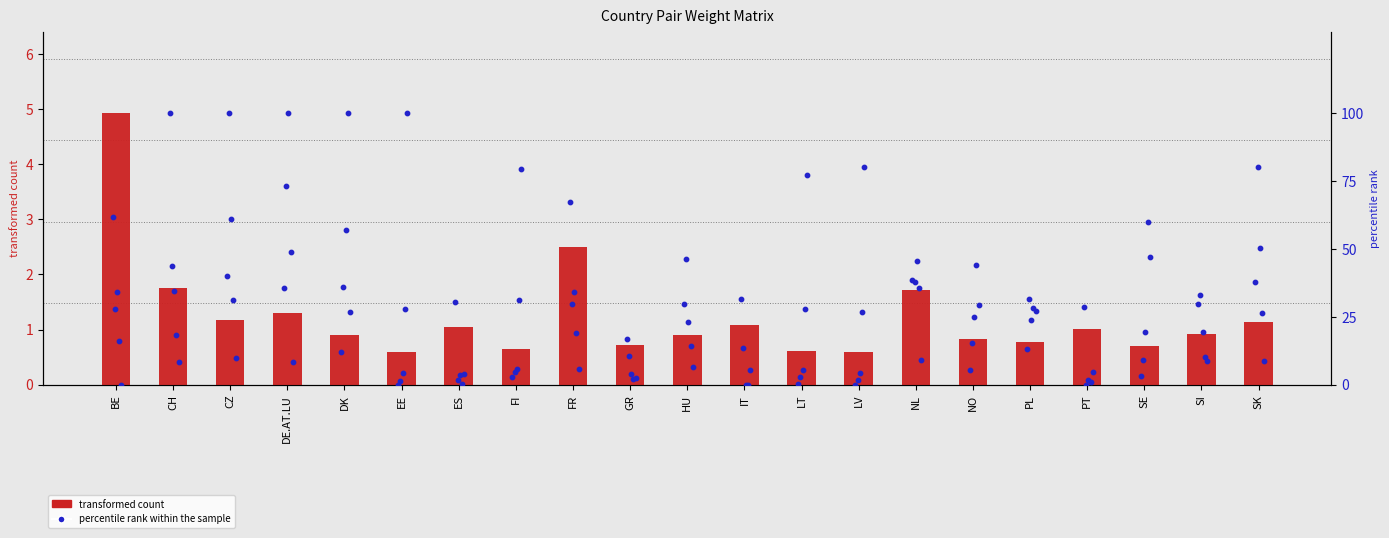

Which series has the largest Y range (max minus min)?

percentile rank within the sample